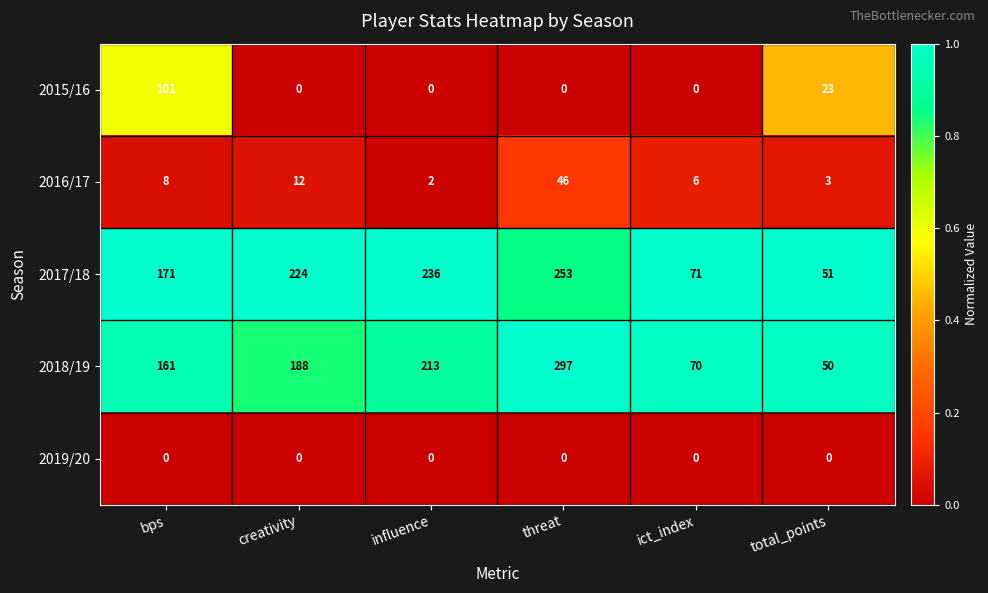

Reading left to right, what are all the values shown in this chart?

2015/16: 101	0	0	0	0	23
2016/17: 8	12	2	46	6	3
2017/18: 171	224	236	253	71	51
2018/19: 161	188	213	297	70	50
2019/20: 0	0	0	0	0	0